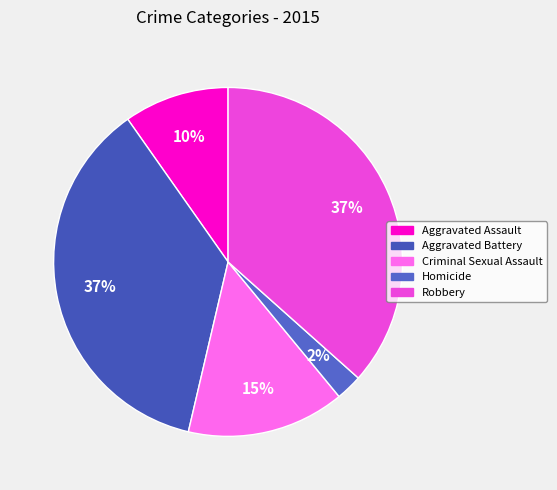

Is it true that Robbery is 37% of the pie?

True